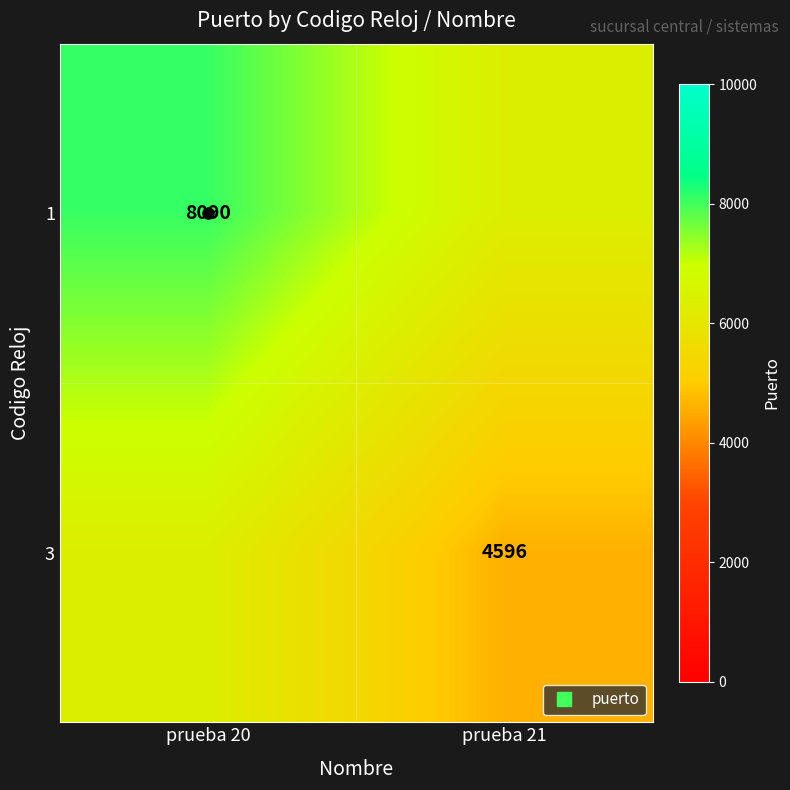

Count the 3 values in the range 4596 to 6343.

2